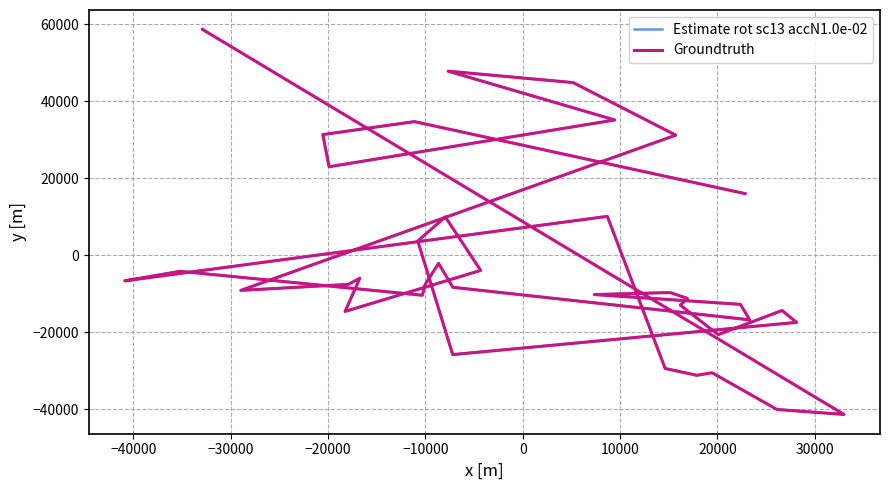

True or false: Estimate rot sc13 accN1.0e-02 has more than 1 interior local peaks.

True